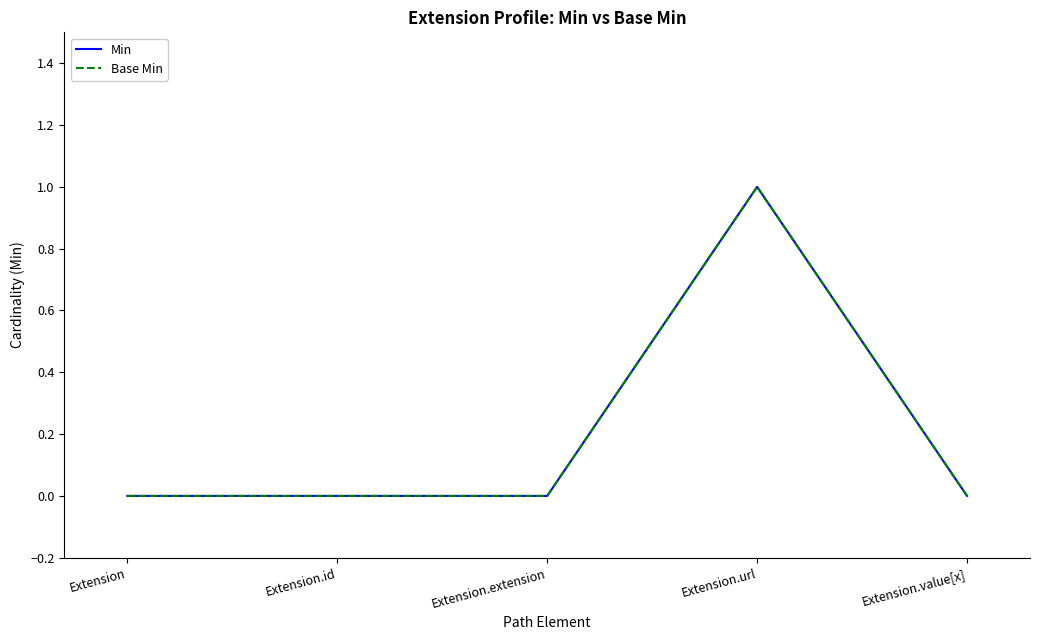

Does the chart display data point markers on the line(s)?

No